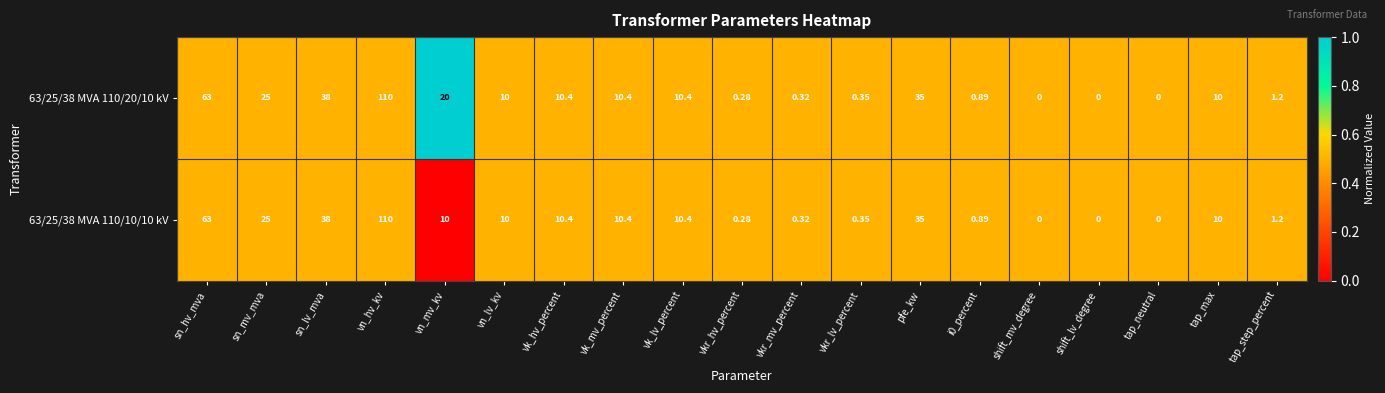

Is the value of 63/25/38 MVA 110/20/10 kV at vn_hv_kv greater than the value of 63/25/38 MVA 110/10/10 kV at sn_hv_mva?

Yes